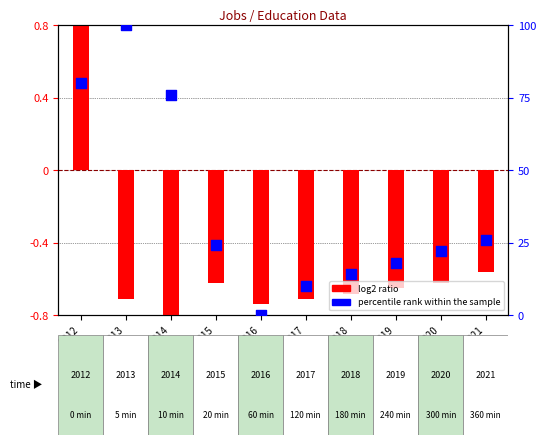

What are all the series names shown in the legend?

log2 ratio, percentile rank within the sample